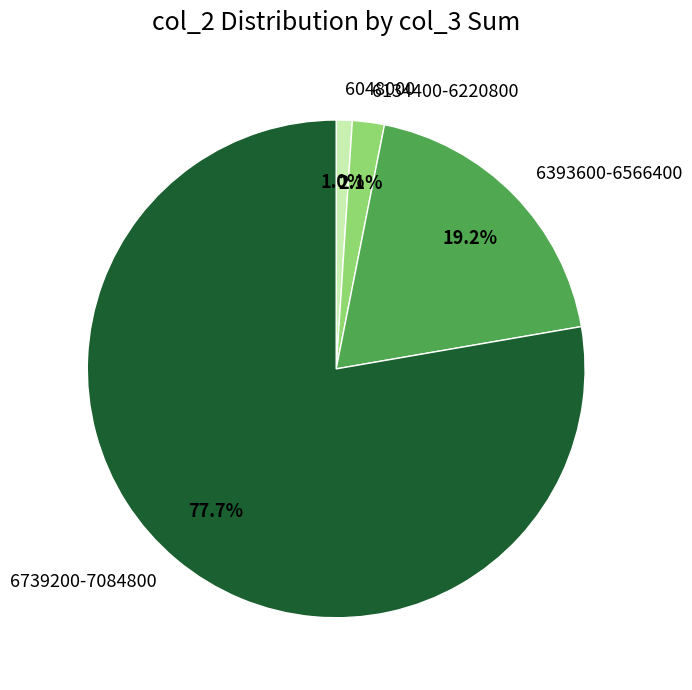

Which category has the smallest portion of the pie?

6048000